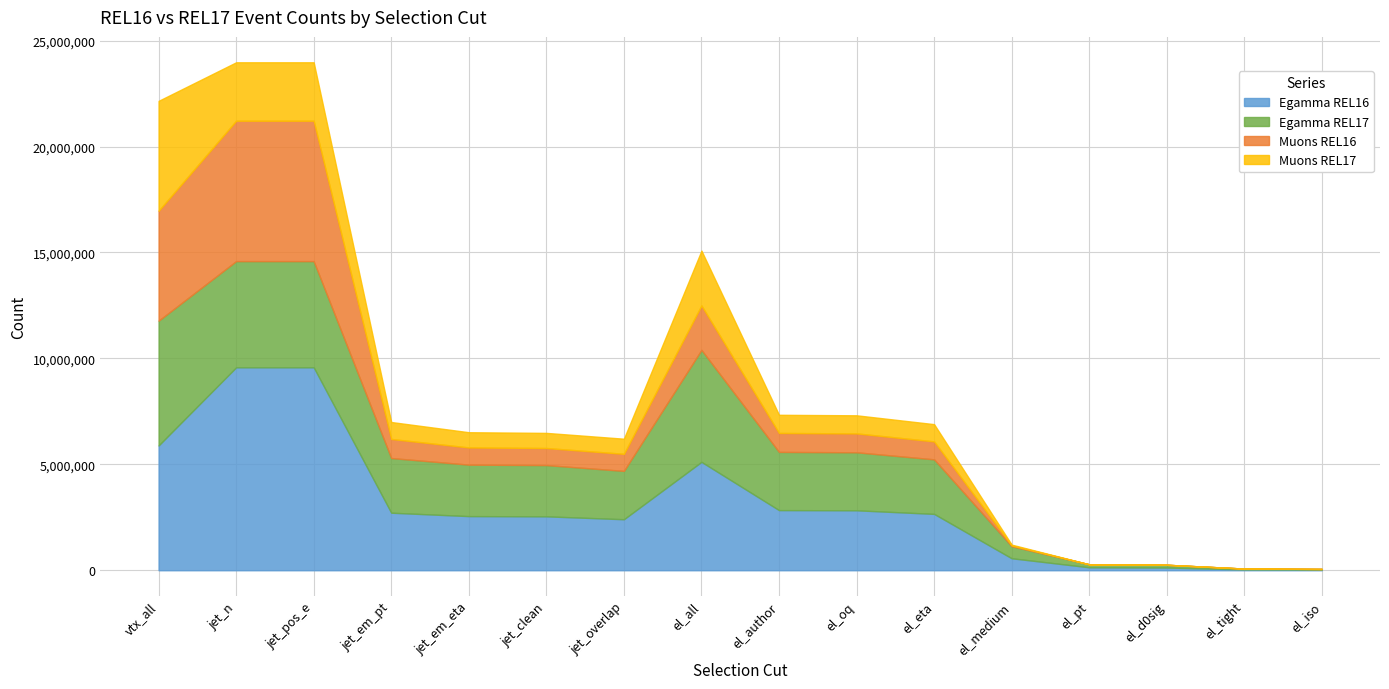

Which series has the largest total across all categories?

Egamma REL16